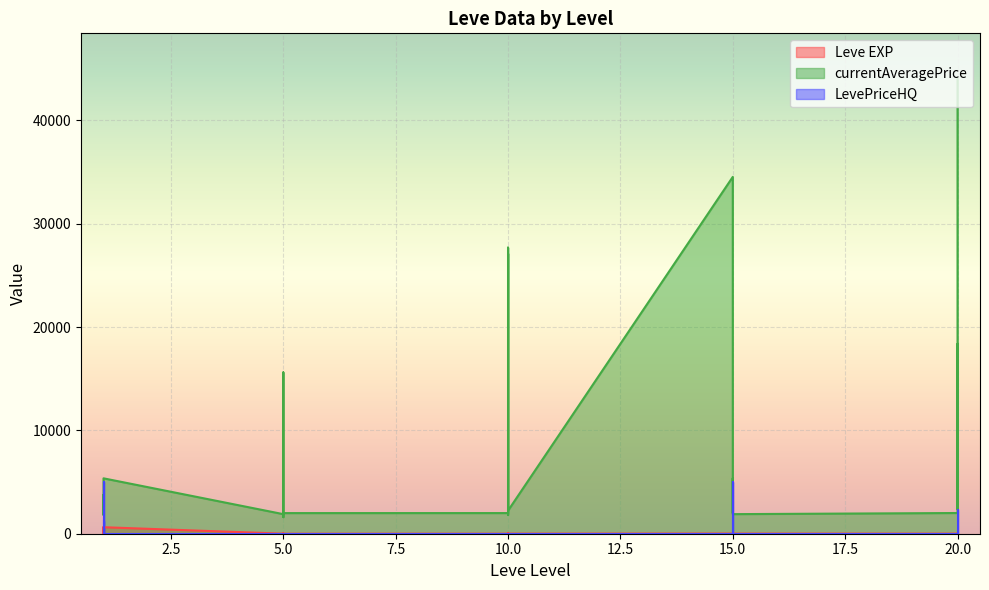

Reading left to right, list all the values displayed in this chart.

Leve EXP: 1	1	630	1	1	630	4	6	2	5	2	3	4	7	3	9	13	9	18	13	7	24	18	14	9	16	28	17	12	8
currentAveragePrice: 1820	3763	3742	1893	2219	5361	1894	15611	1997	1821	1604	1996	1998	2406	27691	1823	27114	2233	34533	2000	5367	2703	2233	1895	2004	2703	18348	2408	34533	44023
LevePriceHQ: 1252	2	0	4998	0	0	0	0	0	0	0	0	0	0	0	0	0	0	0	5000	1000	0	0	0	0	0	0	0	0	2250